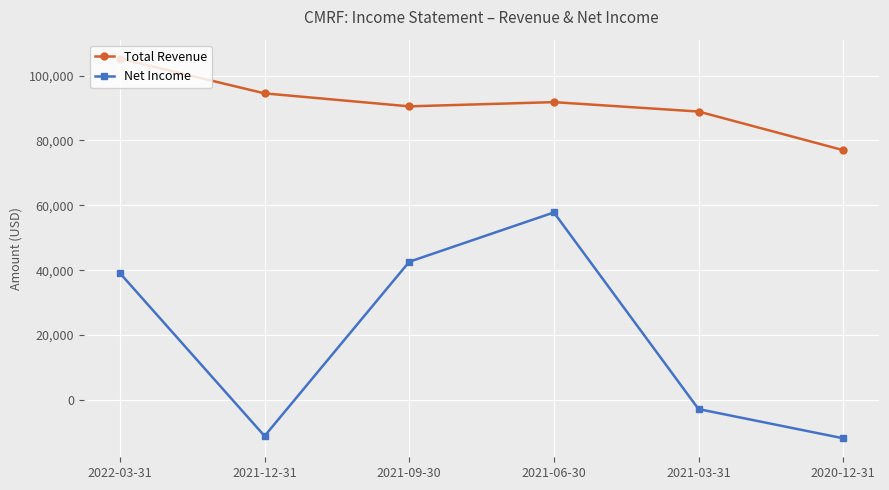

Rank the series by their maximum value, from highest to lowest.

Total Revenue, Net Income